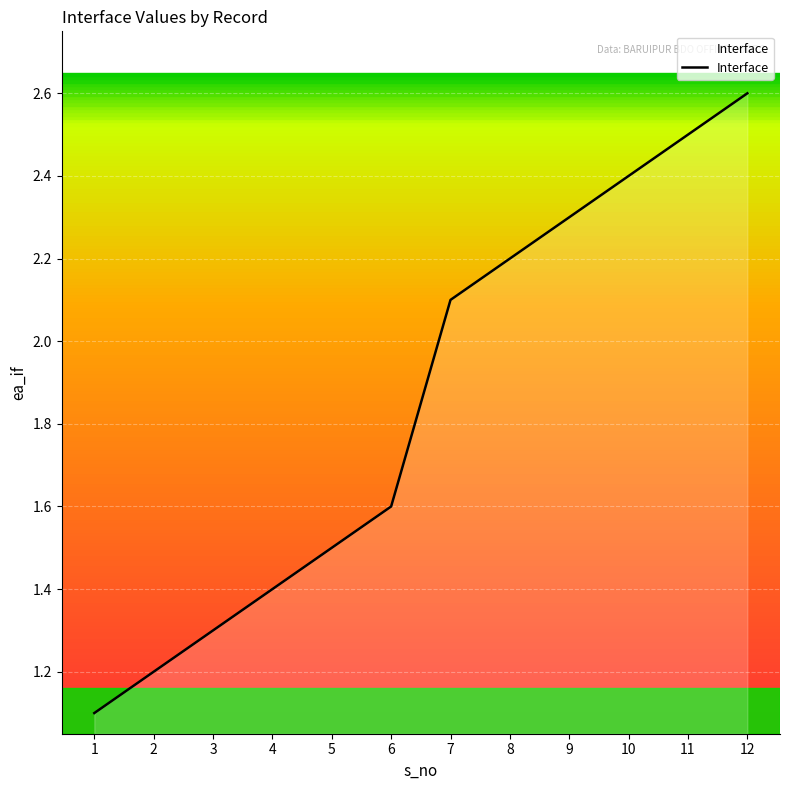

Rank the categories by value from highest to lowest.

12, 11, 10, 9, 8, 7, 6, 5, 4, 3, 2, 1